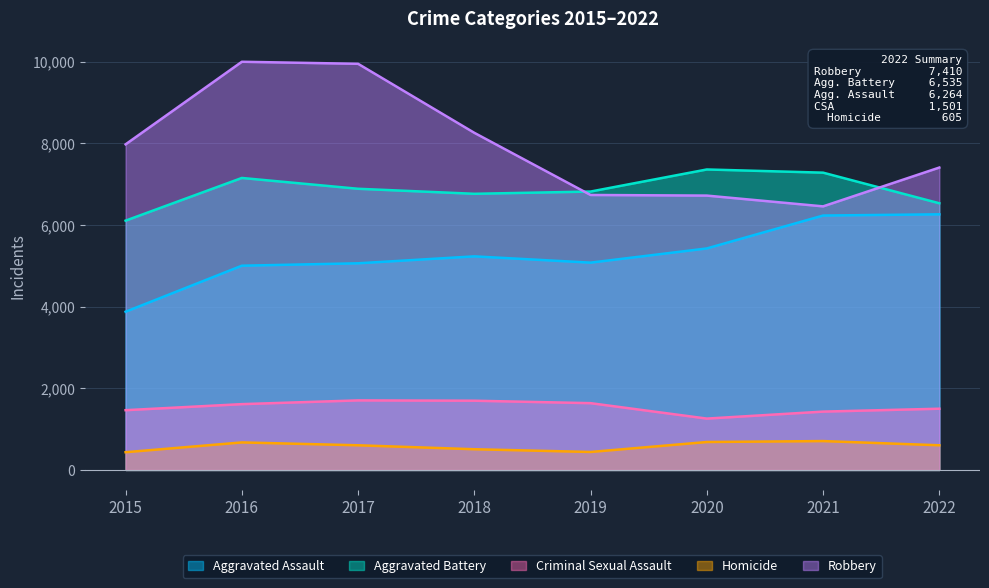

At 2017, list the series in order from smallest to largest.

Homicide, Criminal Sexual Assault, Aggravated Assault, Aggravated Battery, Robbery